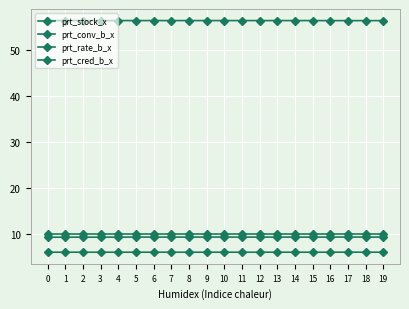

True or false: prt_stock_x and prt_conv_b_x intersect in this chart.

False